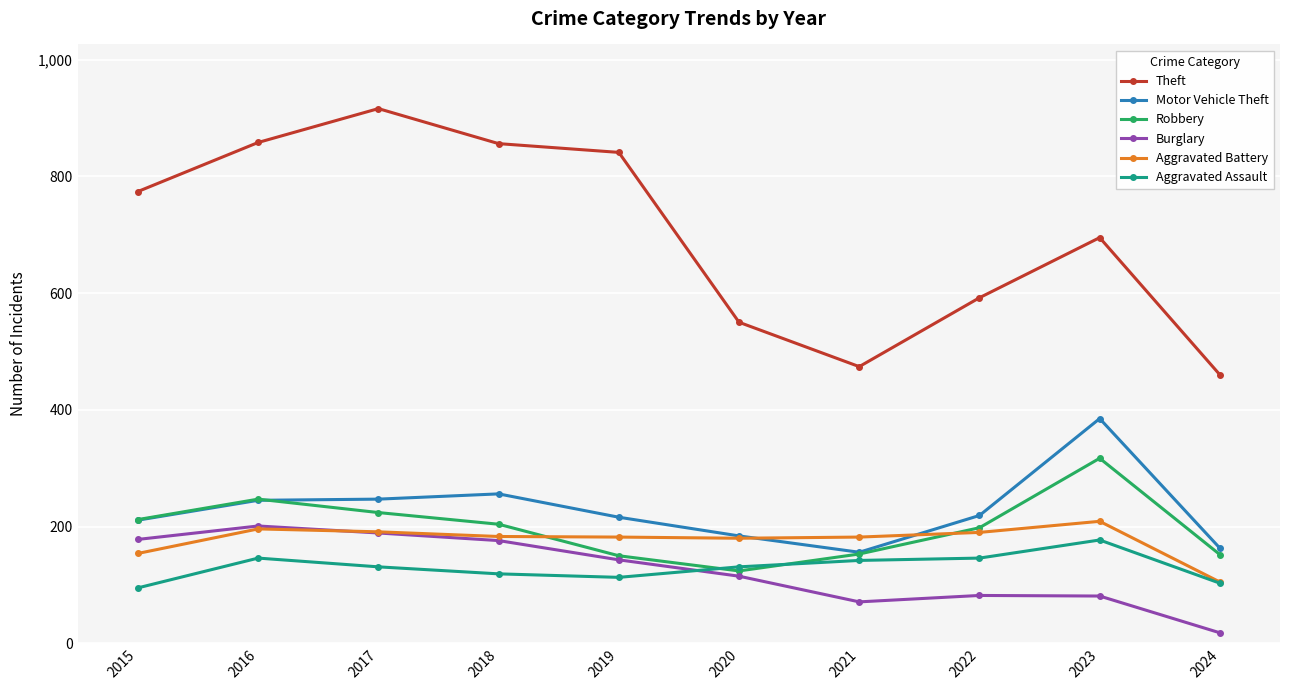

Which series has the largest range (max minus min)?

Theft